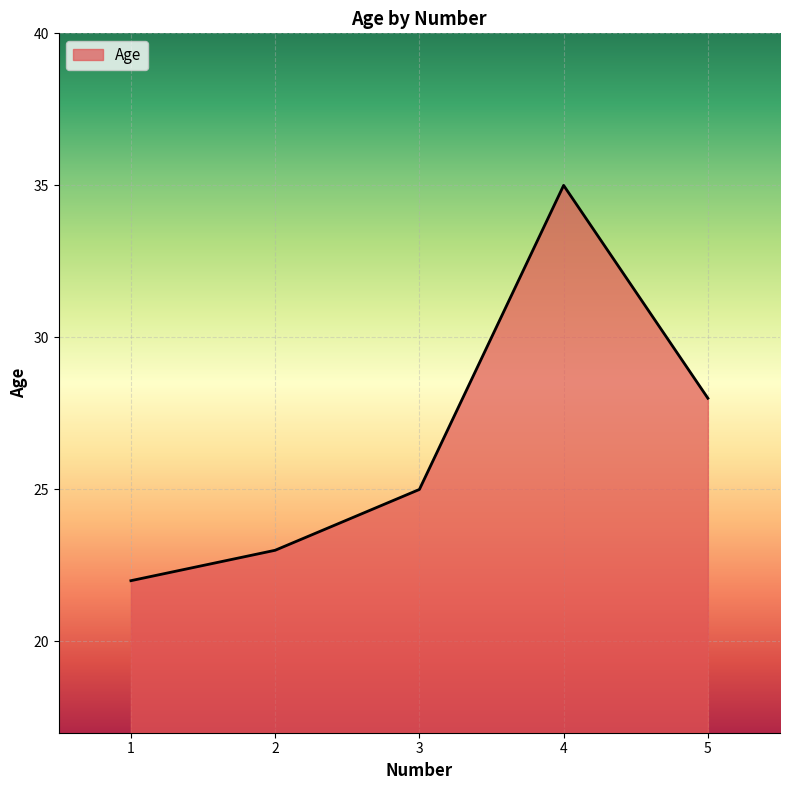

How many distinct data groups are displayed?

1